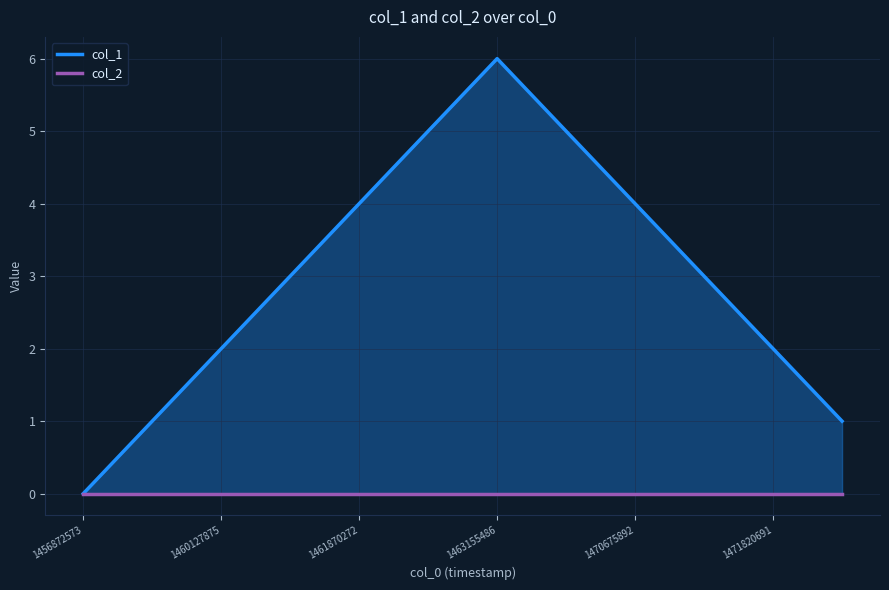

What position from the left is 1471820691?

6